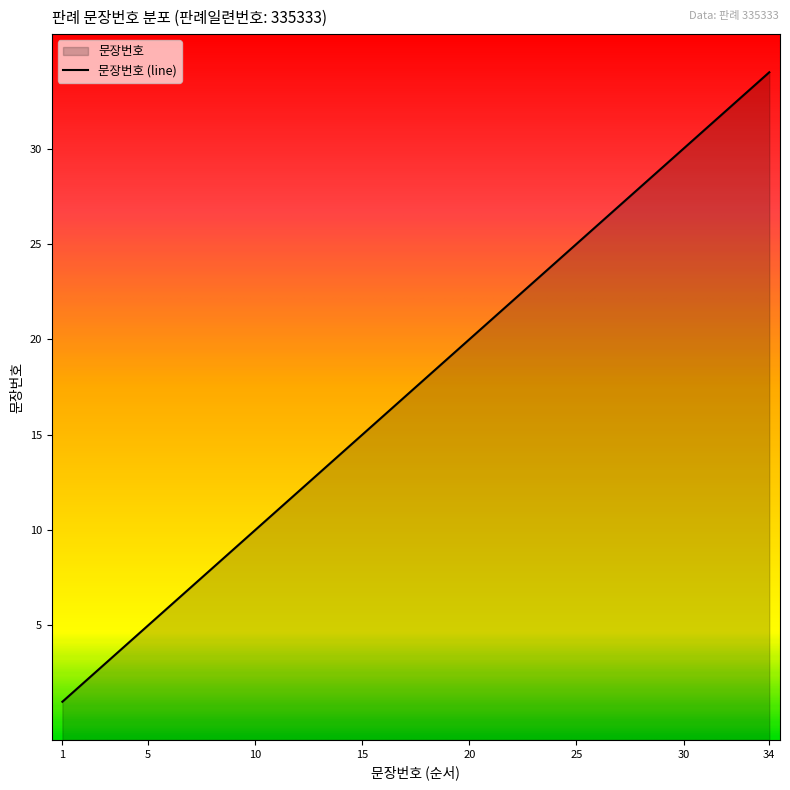

How many lines are shown in the chart?

1